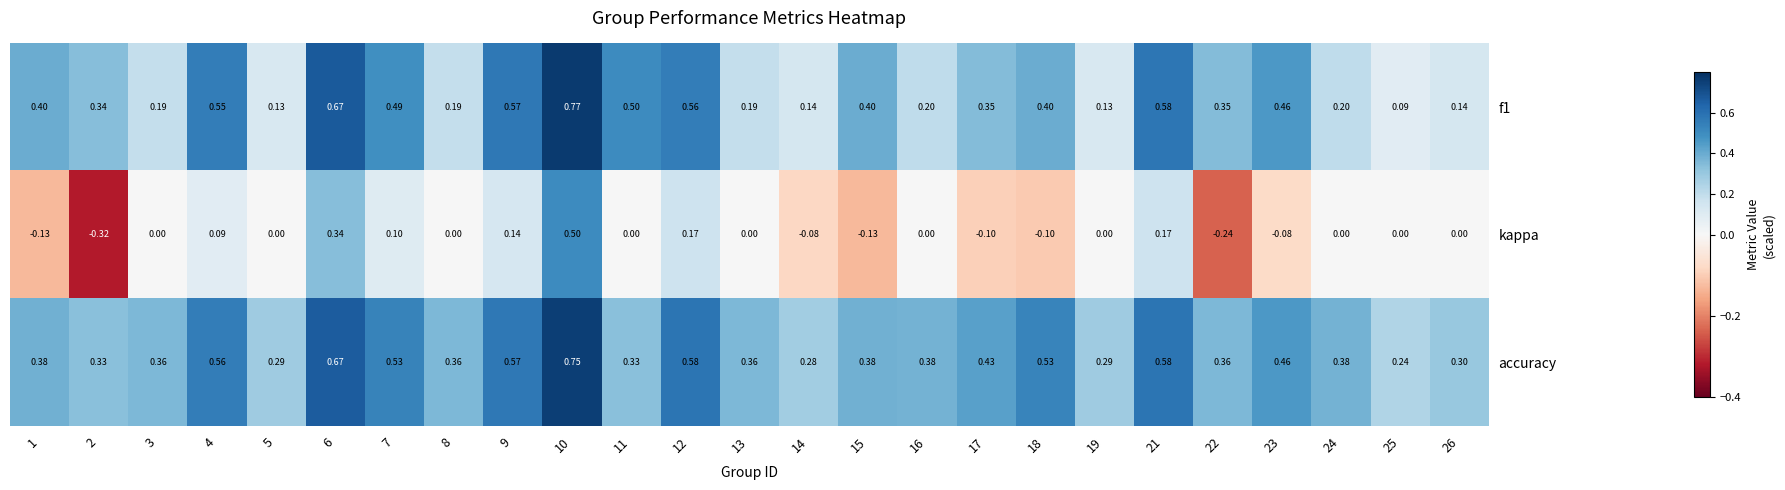

What is the difference between the highest and lowest values at 17?

0.5